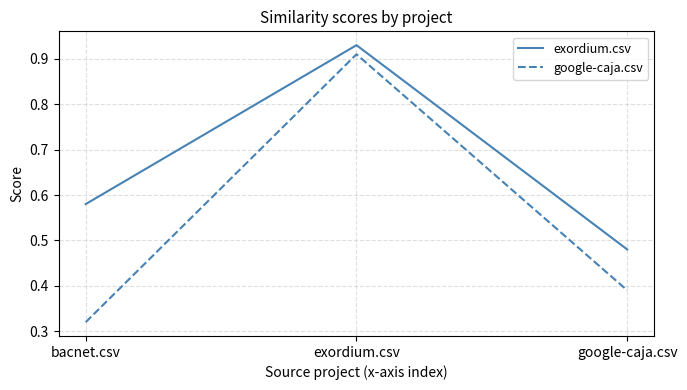

How many distinct data groups are displayed?

2